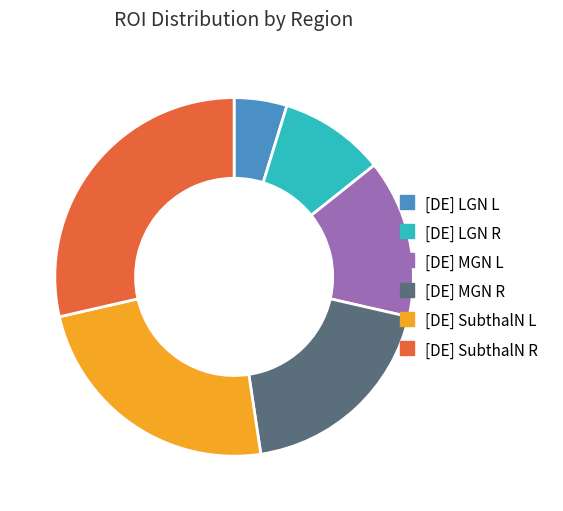

Combined, do [DE] LGN L and [DE] MGN R account for over 50%?

No